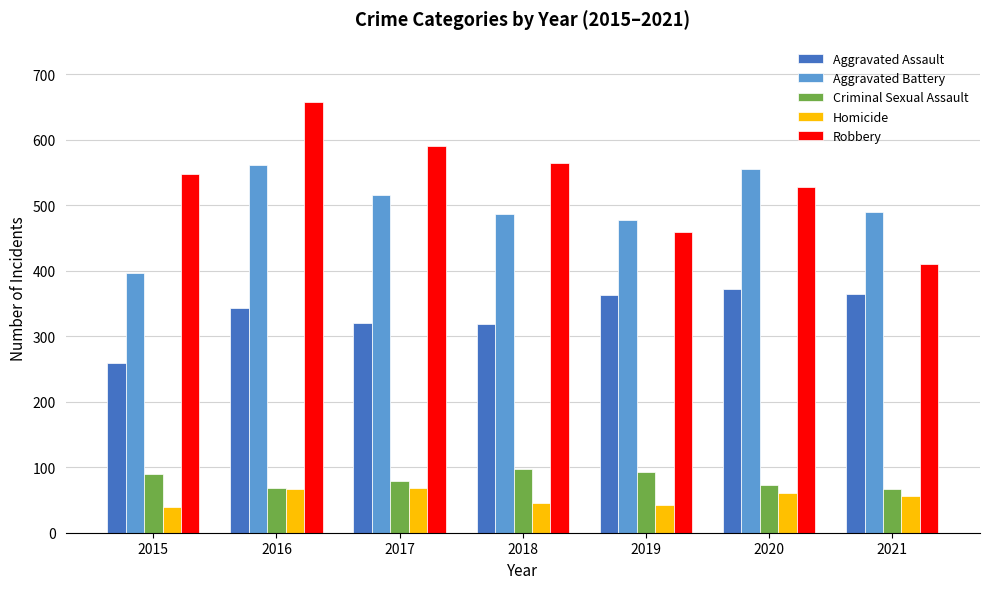

True or false: Aggravated Assault has a value of 259 at 2015.

True